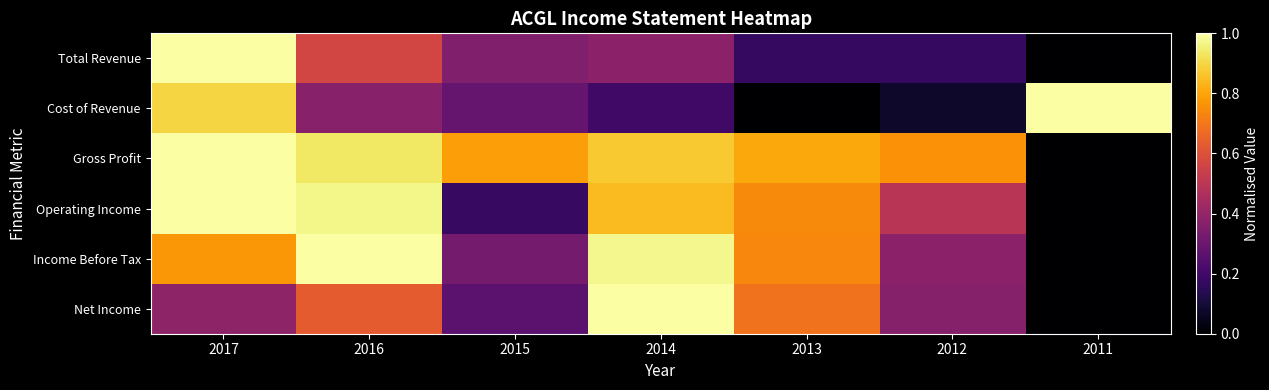

How many categories are shown in the chart?

7